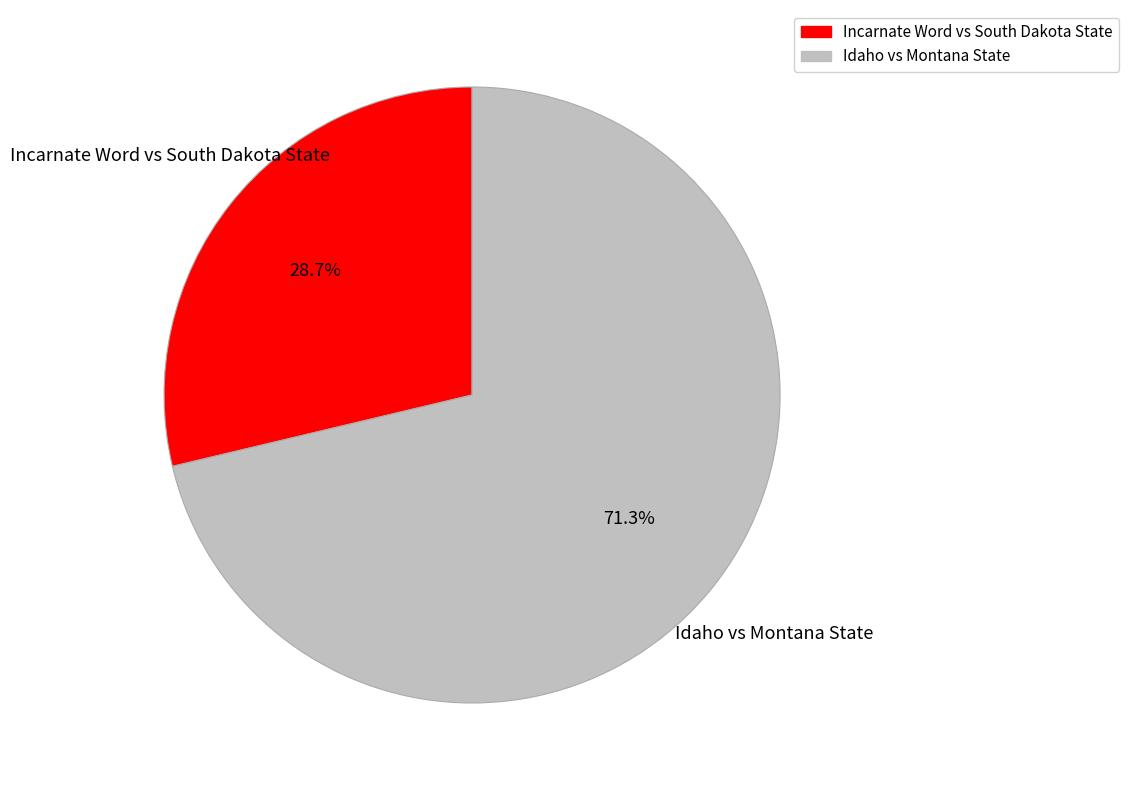

What is the majority slice?

Idaho vs Montana State